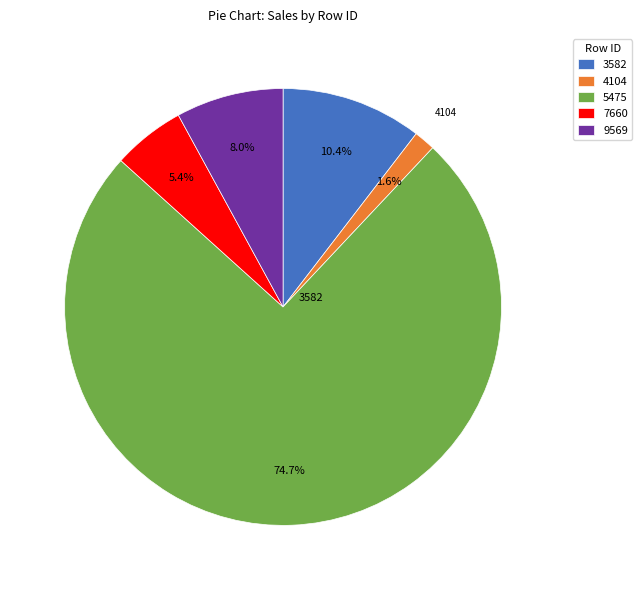

Is the sum of 9569 and 5475 greater than half?

Yes